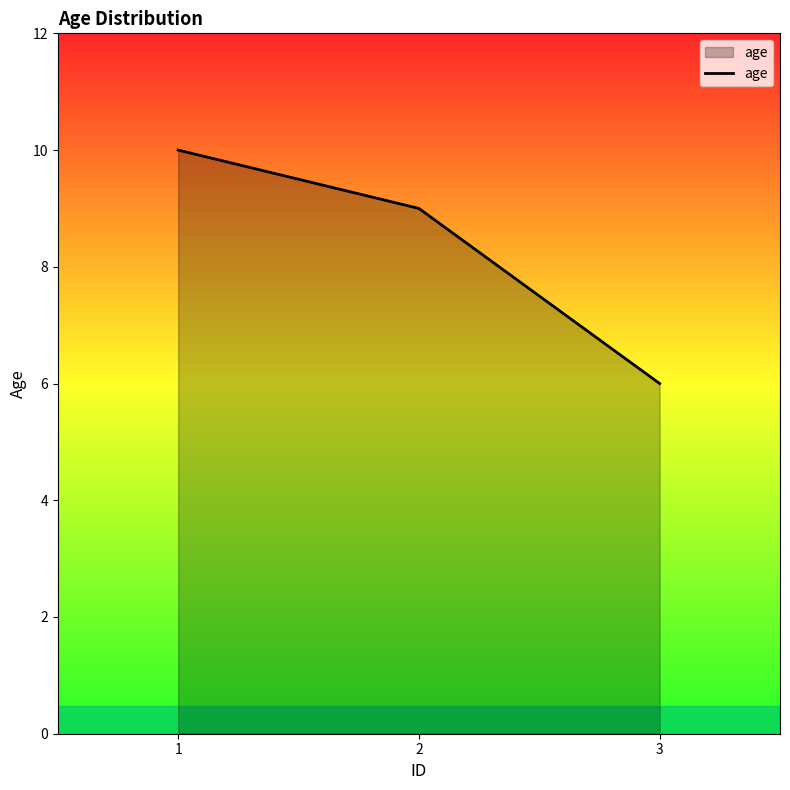

Which category has the lowest value across all series?

3